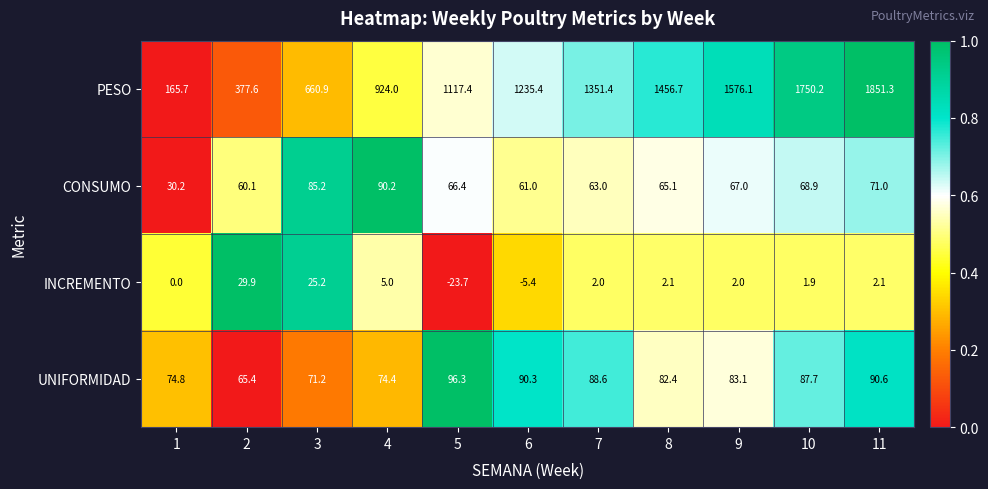

At how many categories does at least one series exceed 0?

11